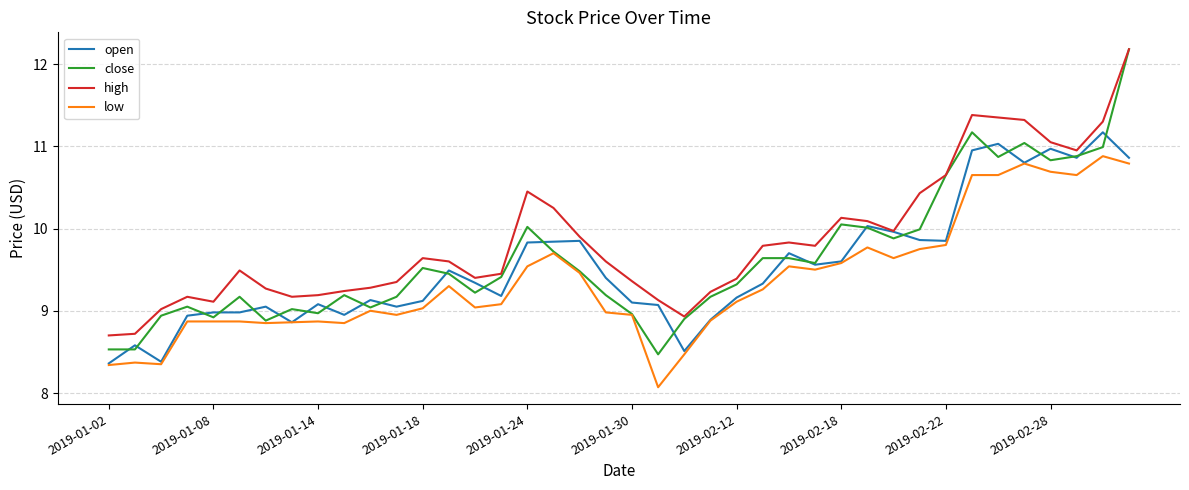

True or false: low and high cross at least once.

False